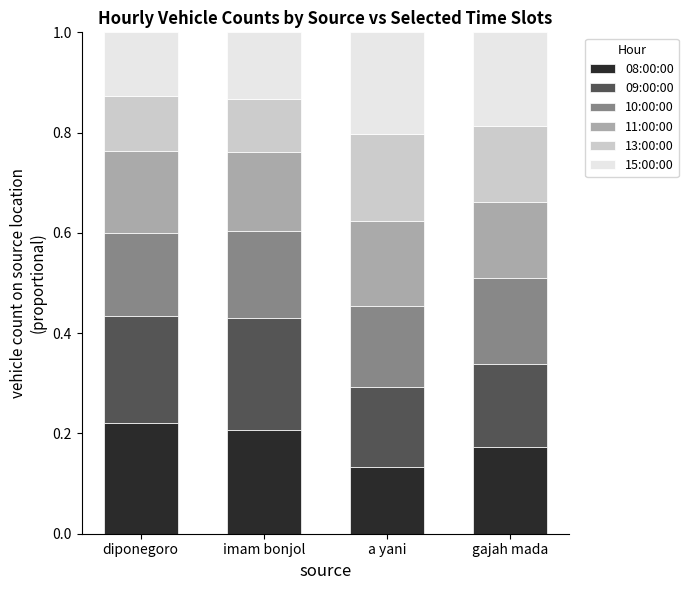

The 08:00:00 series shows 0.1 at imam bonjol. True or false?

False